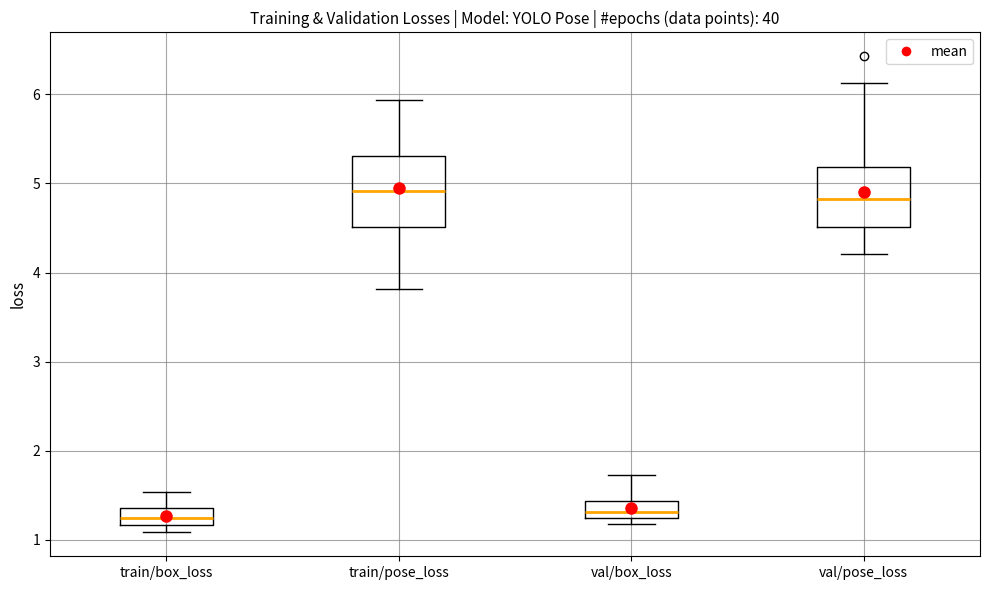

Reading left to right, read every box against the y-axis: the position of its median line, the range the box covers, and the ends of its whiskers. The values are not printed on the chart, so give them approximately, as read against the axis.

train/box_loss: median 1.2 (inside the box), box 1.2 to 1.4, whiskers 1.1 to 1.5
train/pose_loss: median 4.9, box 4.5 to 5.3, whiskers 3.8 to 5.9
val/box_loss: median 1.3, box 1.2 to 1.4, whiskers 1.2 (just below the box's lower edge) to 1.7
val/pose_loss: median 4.8, box 4.5 to 5.2, whiskers 4.2 to 6.1